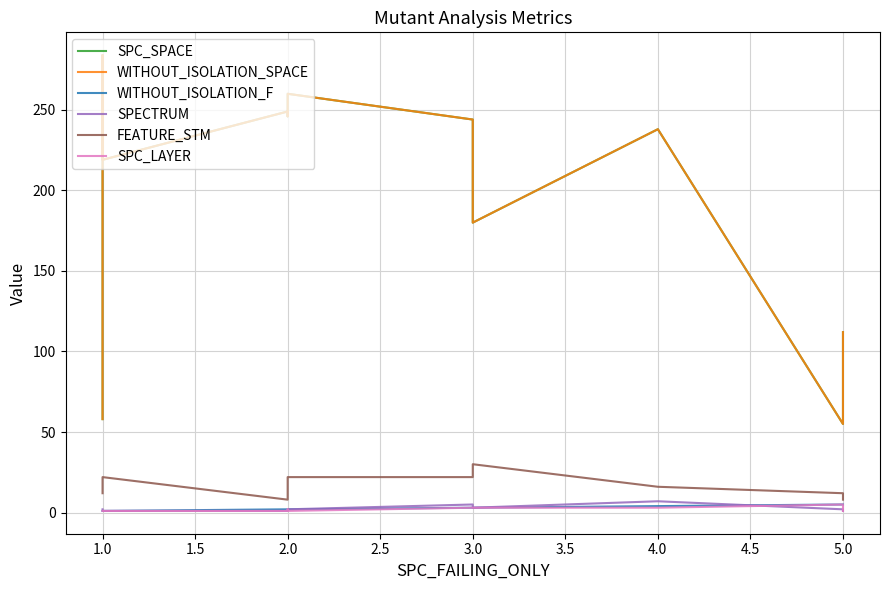

What is the smallest value displayed?

1